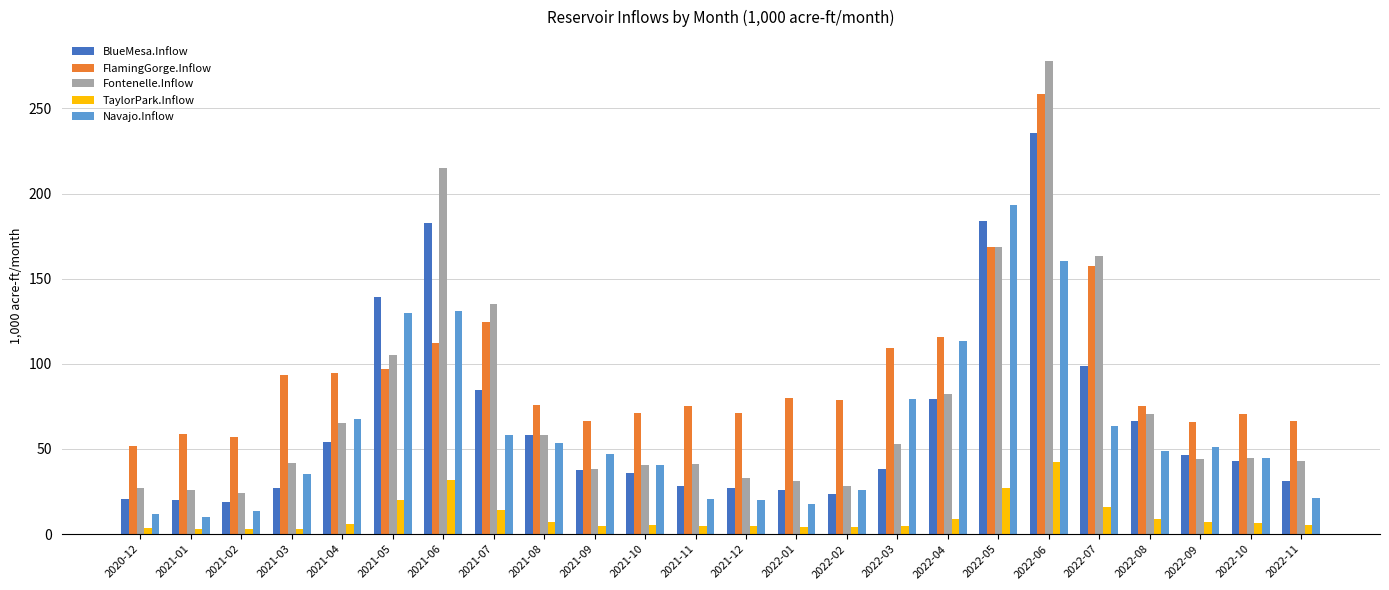

Is the value of Navajo.Inflow at 2022-05 greater than the value of TaylorPark.Inflow at 2021-06?

Yes